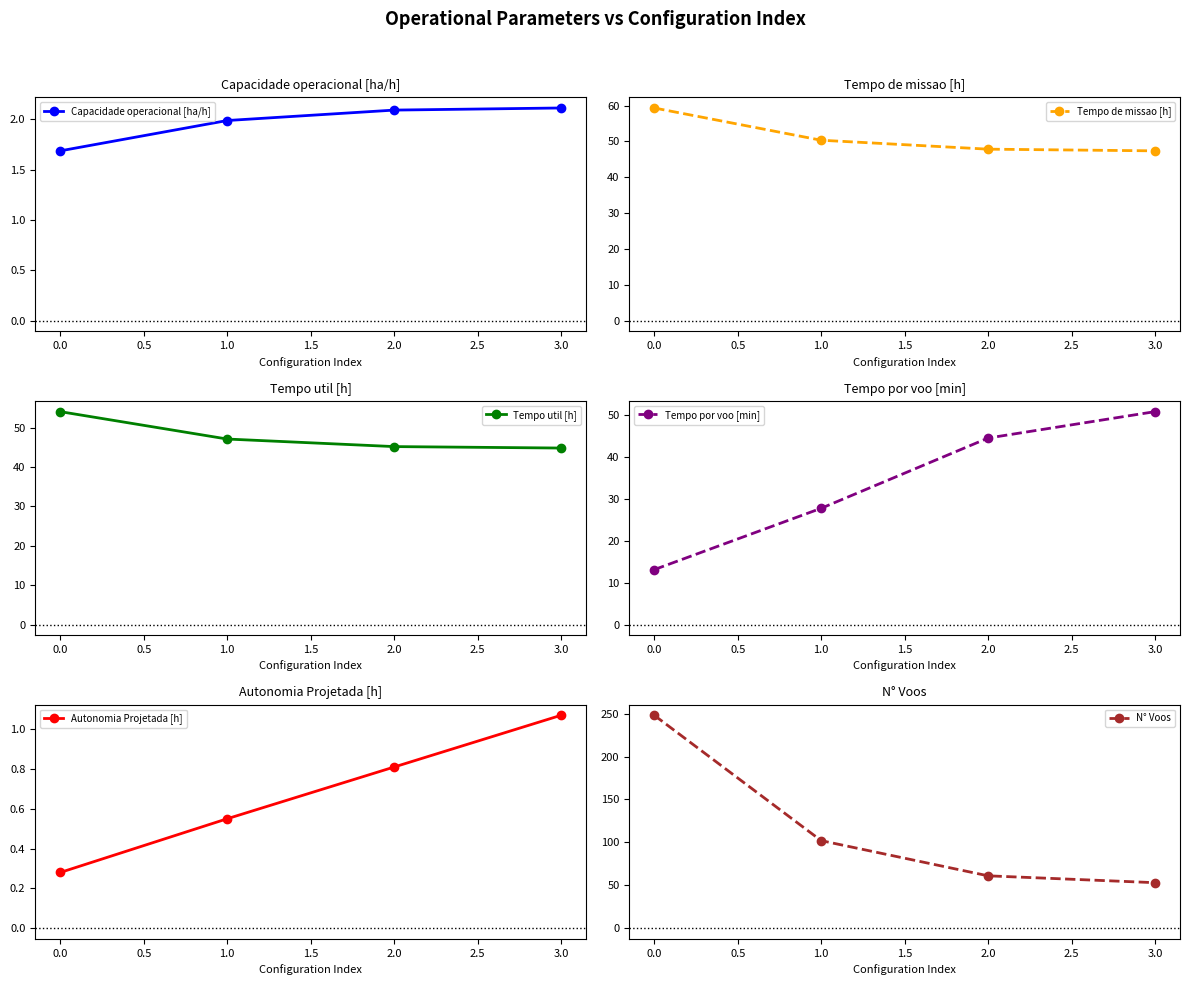

What is the sum of all Tempo util [h] values?

191.3